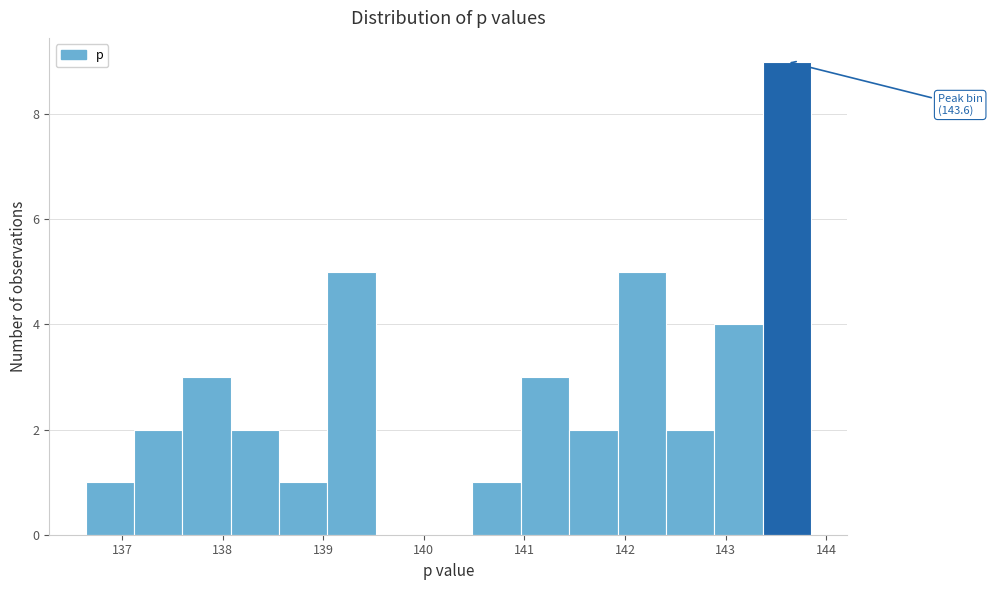

Which range on the x-axis has the tallest bar?

143.4 to 143.9